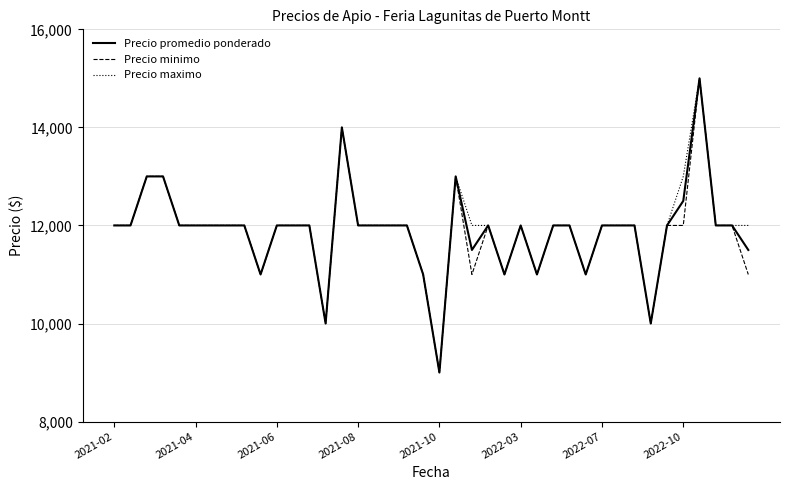

What is the minimum value shown in the chart?

9000